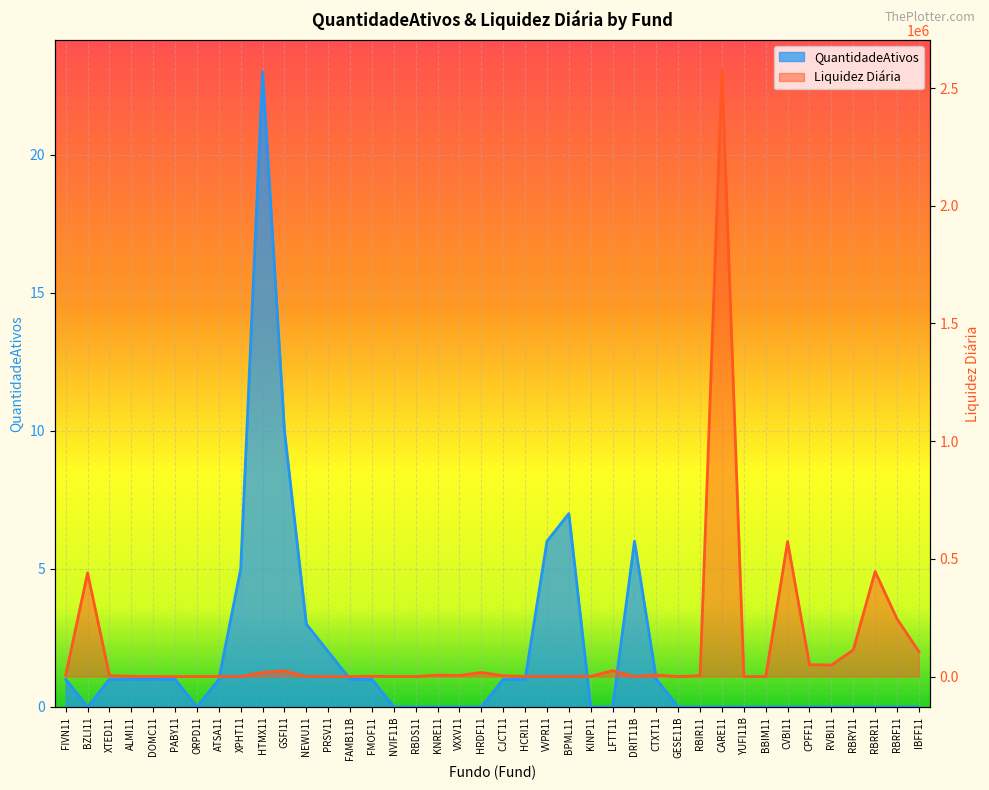

Is it true that QuantidadeAtivos equals -9 at CPFF11?

False